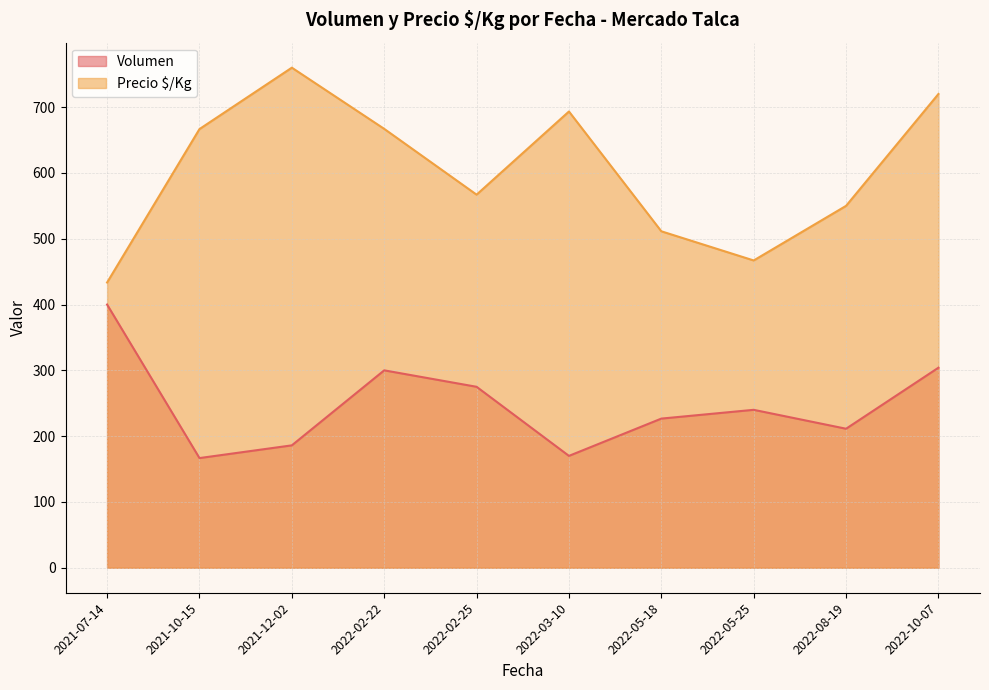

Where is Precio $/Kg nearest to the value 596?

2022-02-25